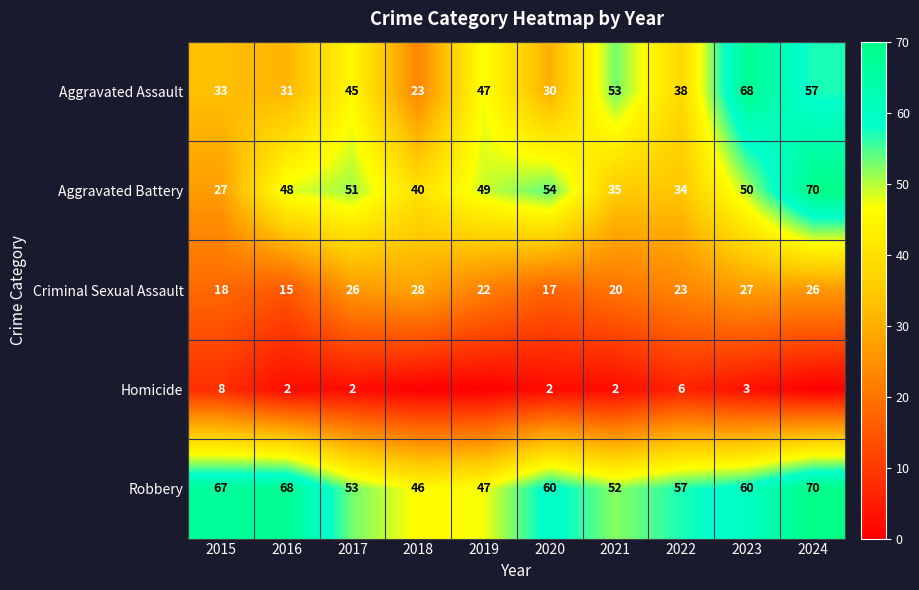

Is the value of Aggravated Assault at 2018 greater than the value of Robbery at 2018?

No